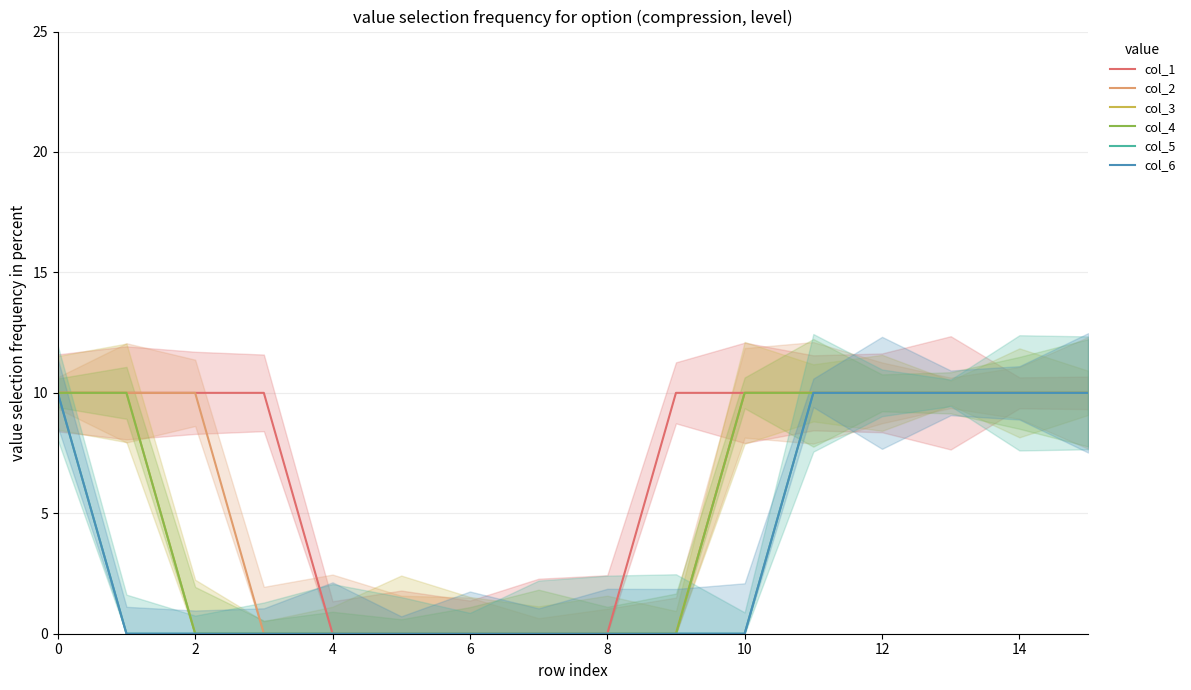

Which series has the largest total across all categories?

col_1